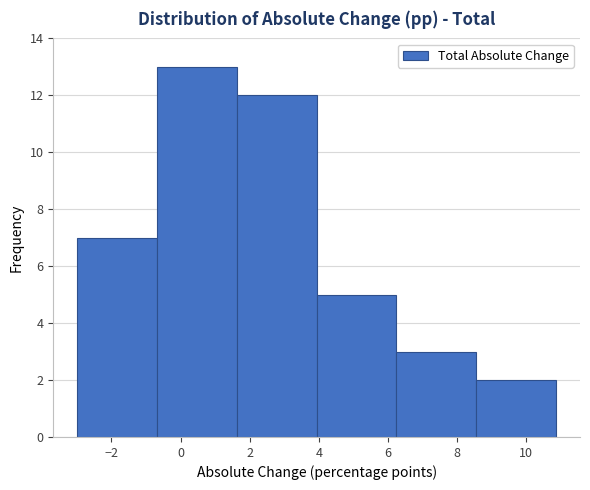

Reading left to right, list every bar in this chart as the range it spans on the x-axis followed by its height. Neither the bar edges nor the heights are printed on the chart, so give them approximately, as read against the axes.

-3.0 to -0.6: 7
-0.6 to 1.6: 13
1.6 to 4.0: 12
4.0 to 6.2: 5
6.2 to 8.6: 3
8.6 to 10.8: 2